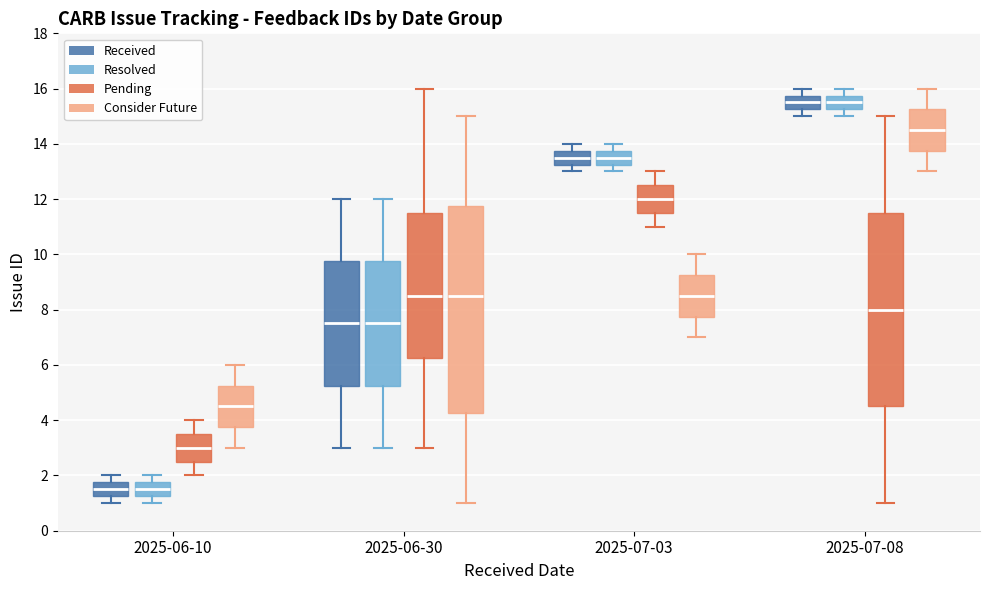

Comparing the boxes themselves (not the whiskers), which one is the tallest?

2025-06-30 (Consider Future)